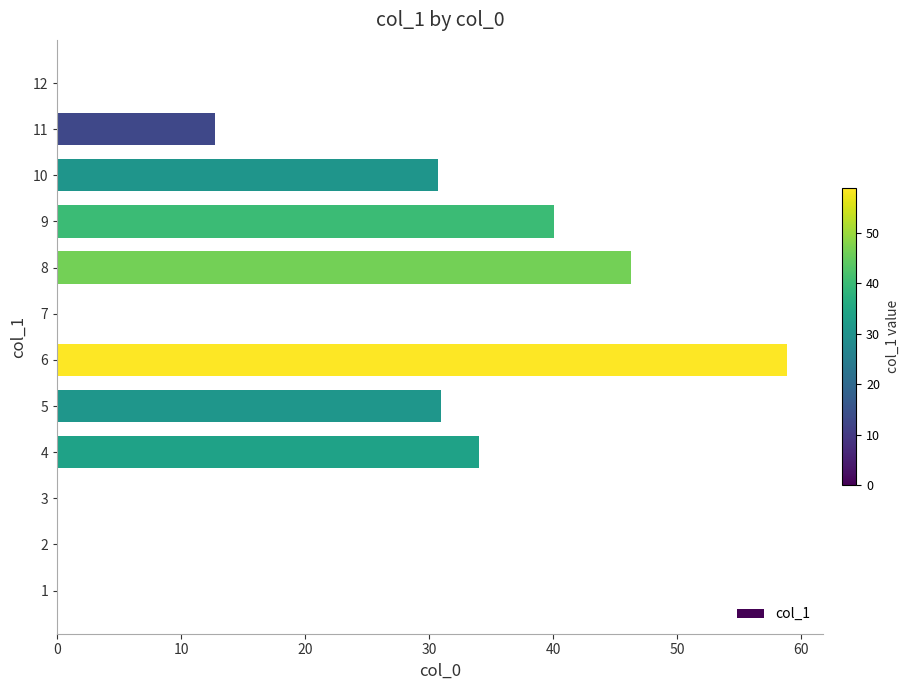

Are the bars horizontal?

Yes